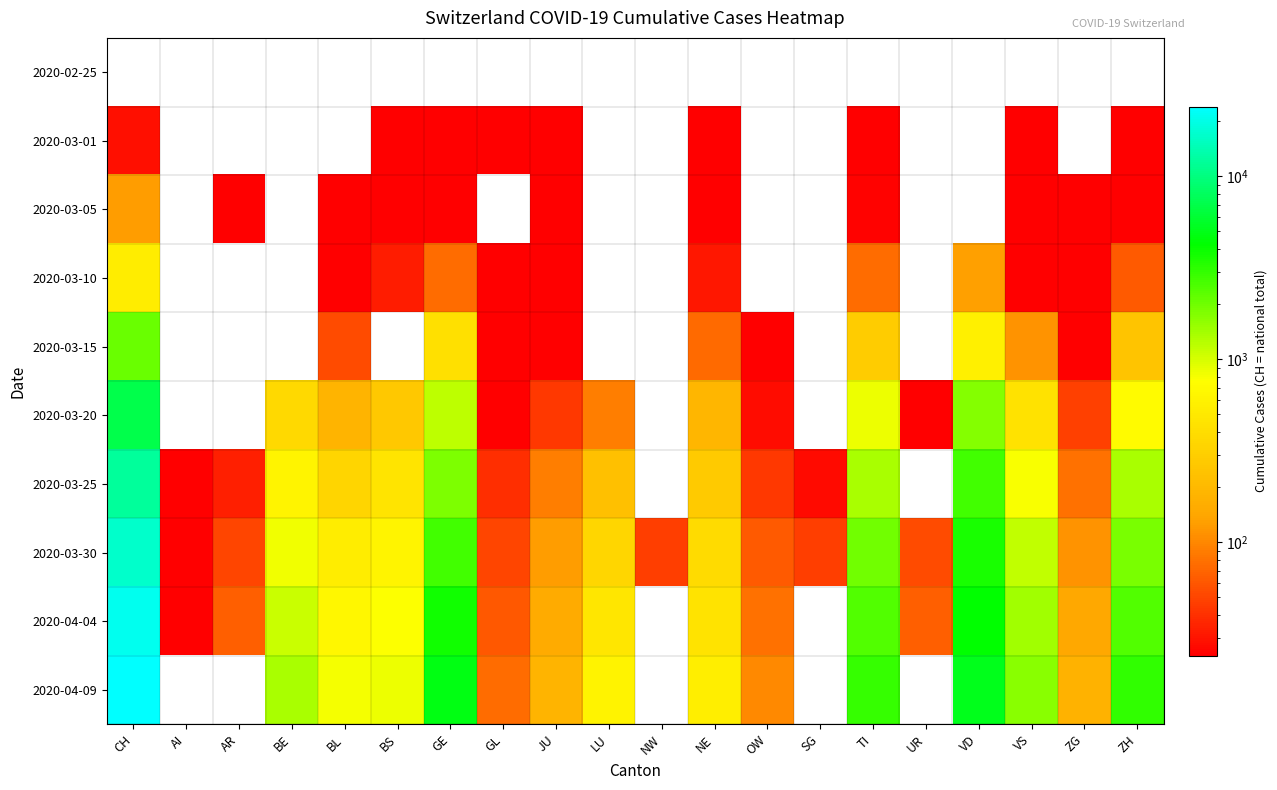

At which category is the sum across all series the highest?

CH